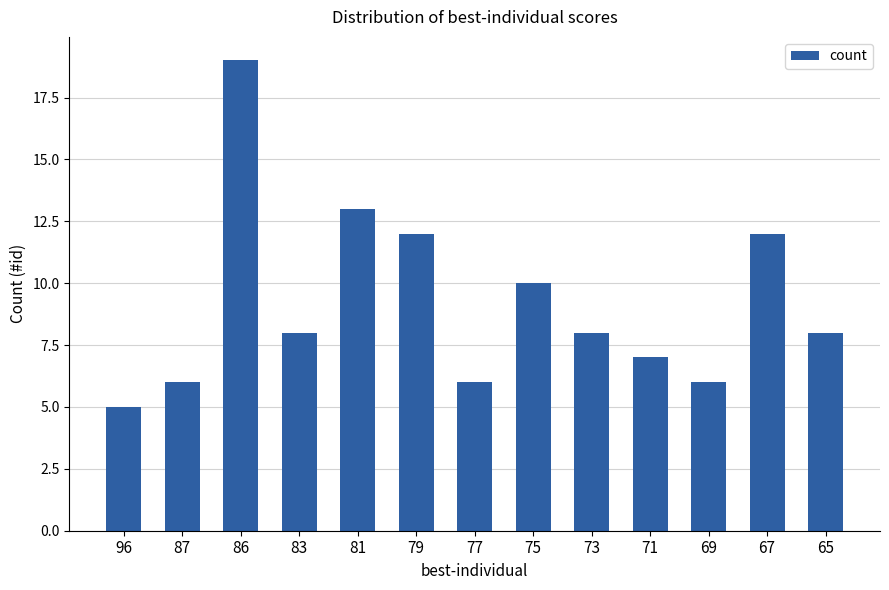

What is the change in value from 83 to 77?

-2